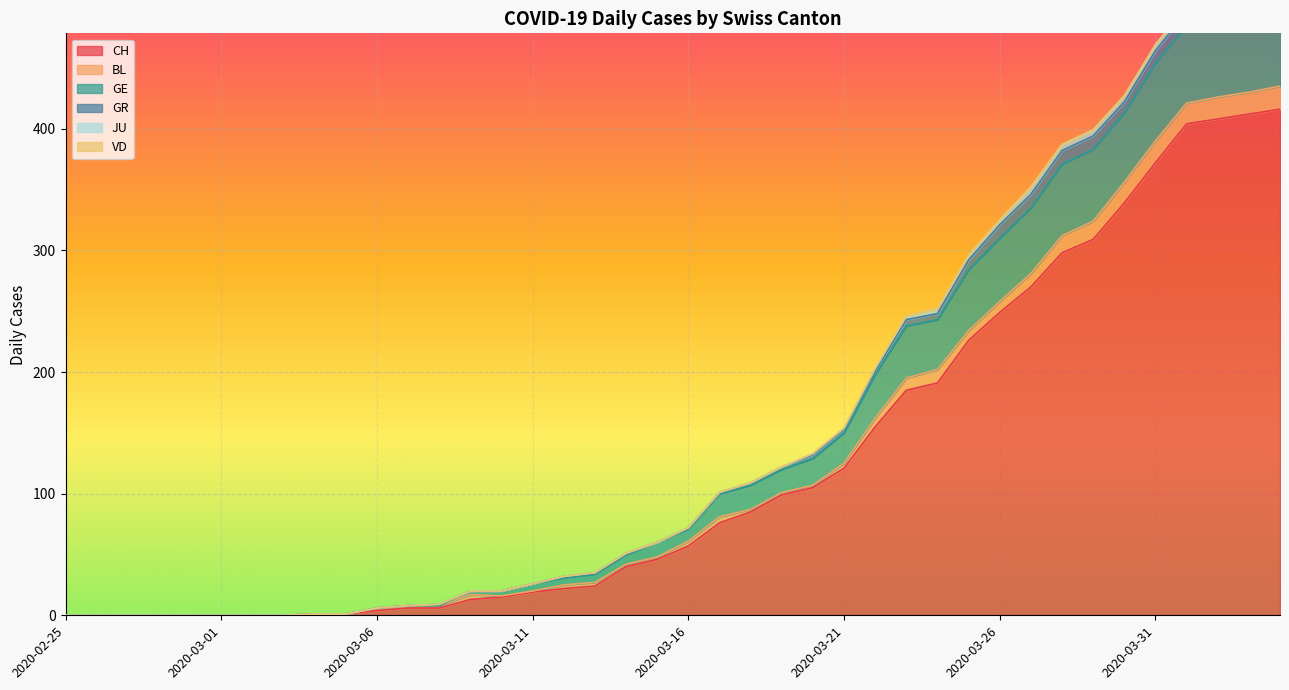

True or false: VD and GE cross at least once.

False